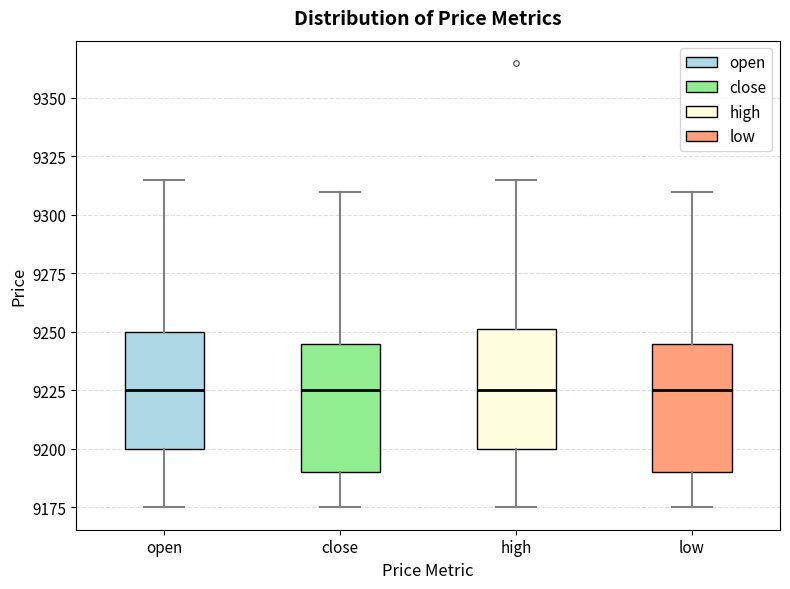

Where does the median line of the box for high sit on the y-axis? The values are not printed on the chart, so give them approximately, as read against the axis.

9225